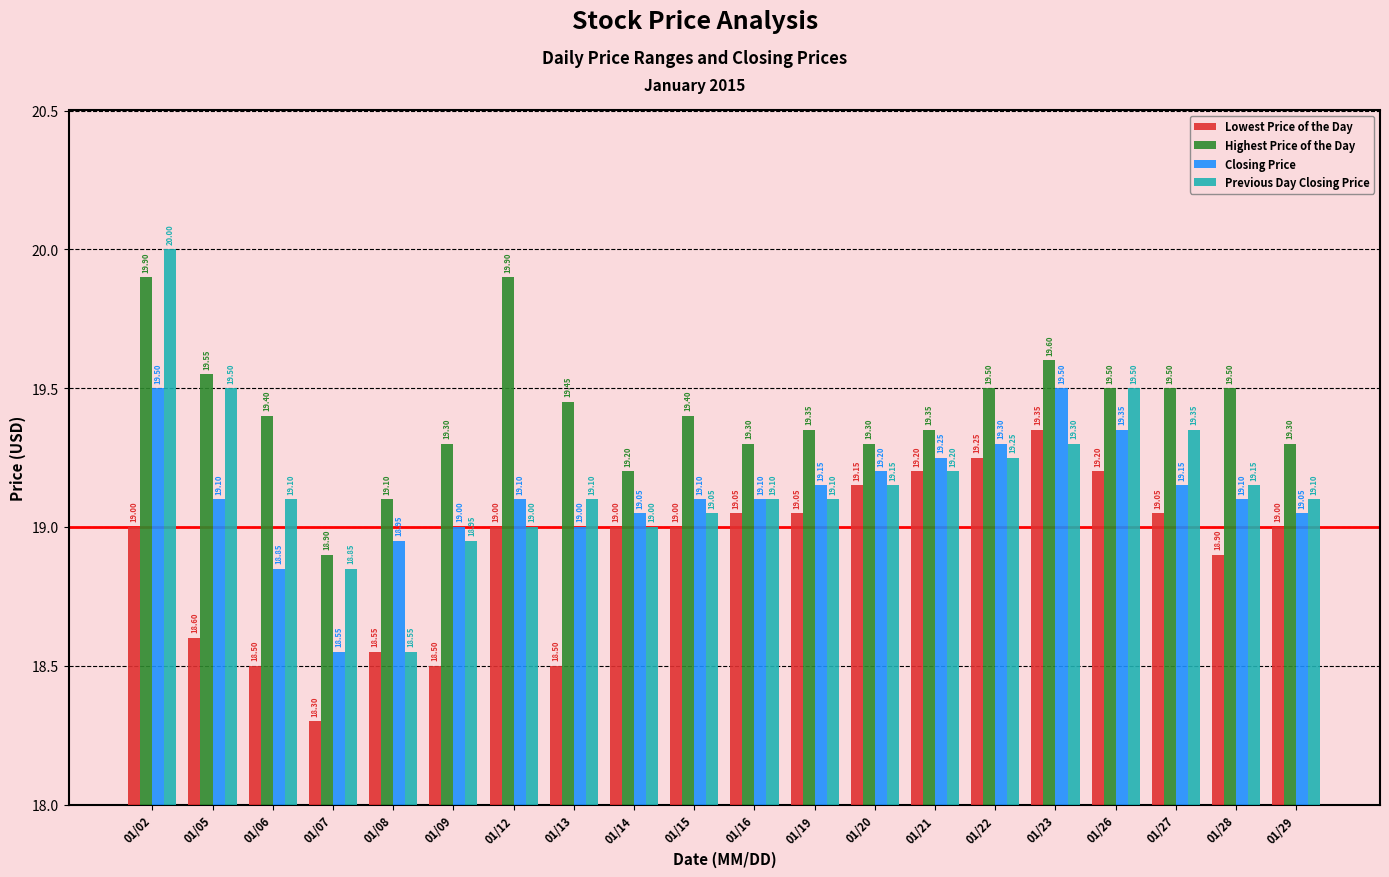

How many data points in Closing Price are less than 19?

3